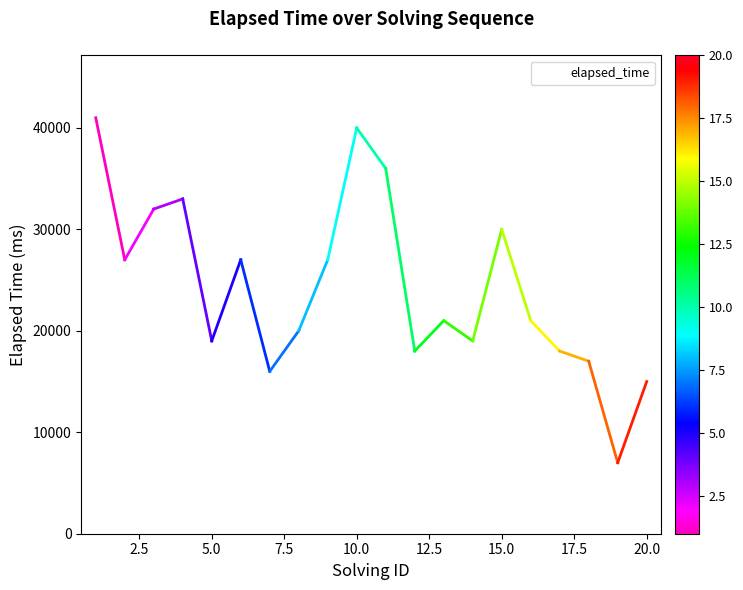

What is the maximum value shown in the chart?

41000